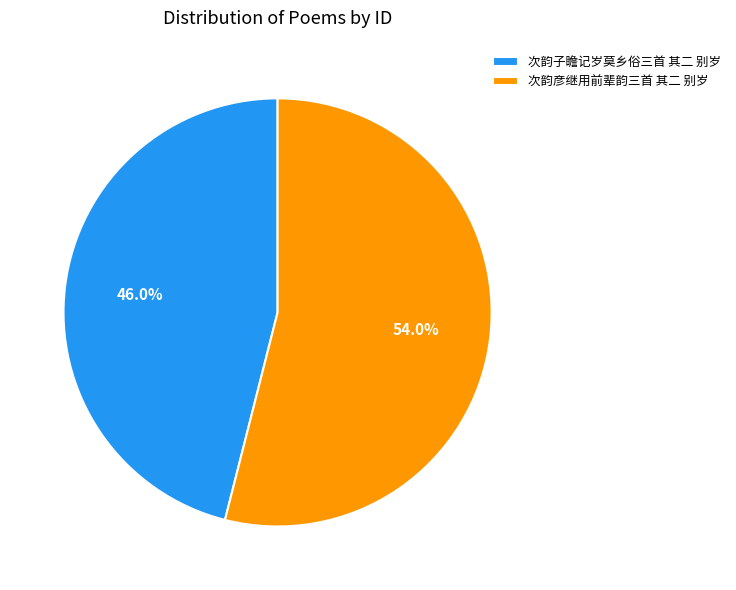

What portion of the pie excludes 次韵彦继用前辈韵三首 其二 别岁?

46.0%